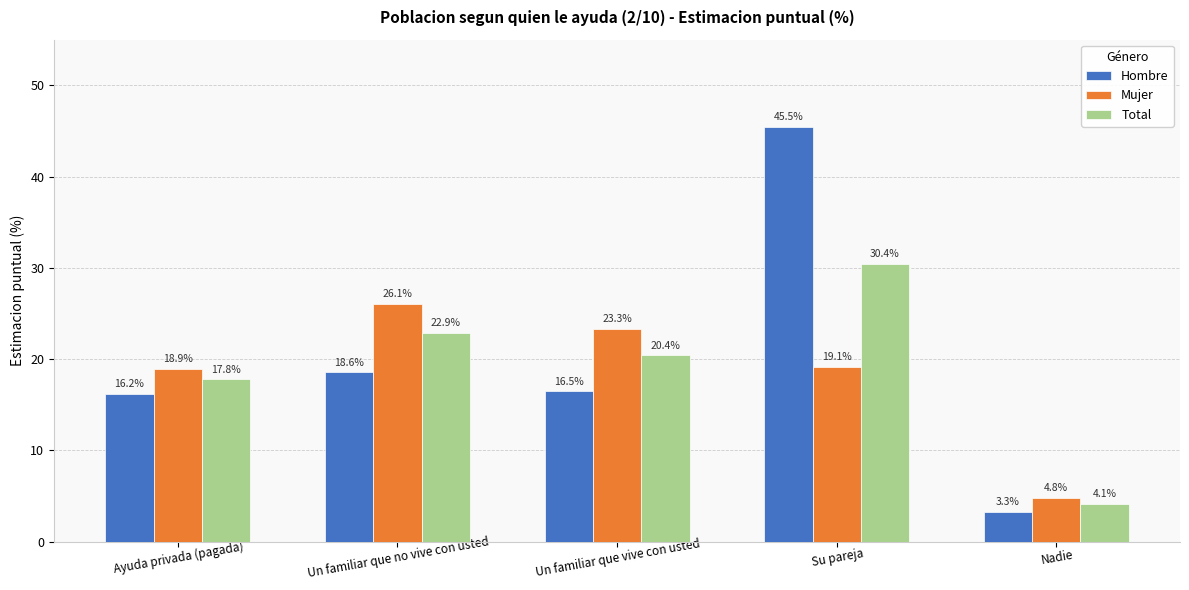

What is the label of the 3rd bar from the right?

Un familiar que vive con usted